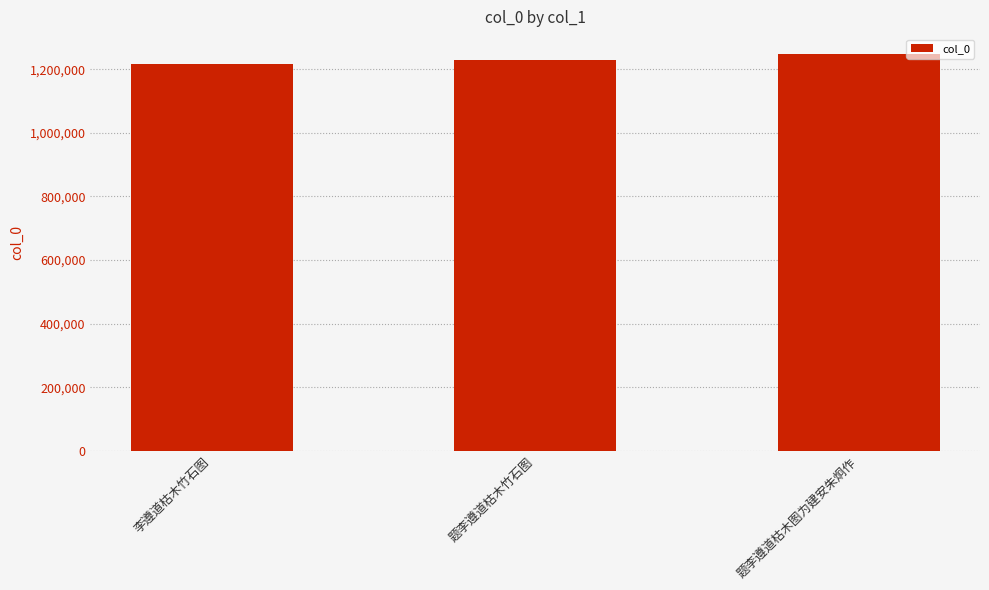

True or false: the data shows 2009332 at 题李遵道枯木图为建安朱炯作.

False